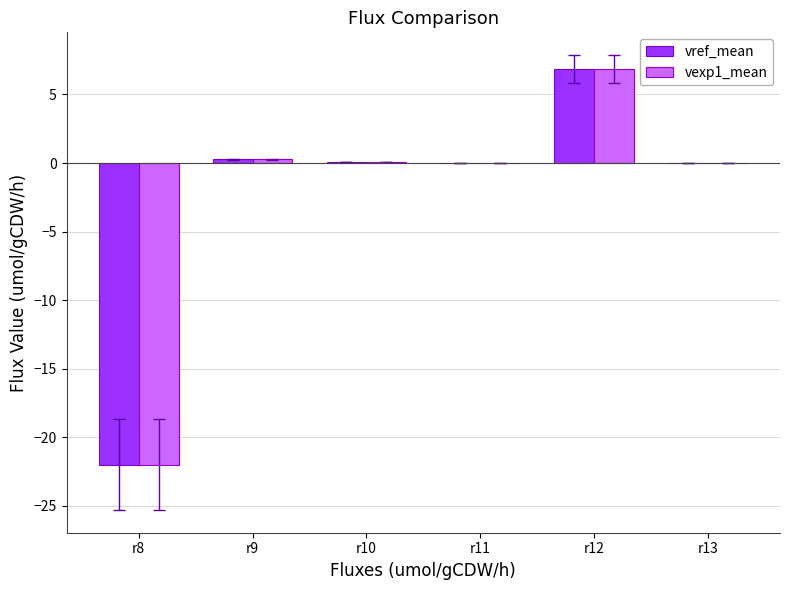

How many data points does each series have?

6